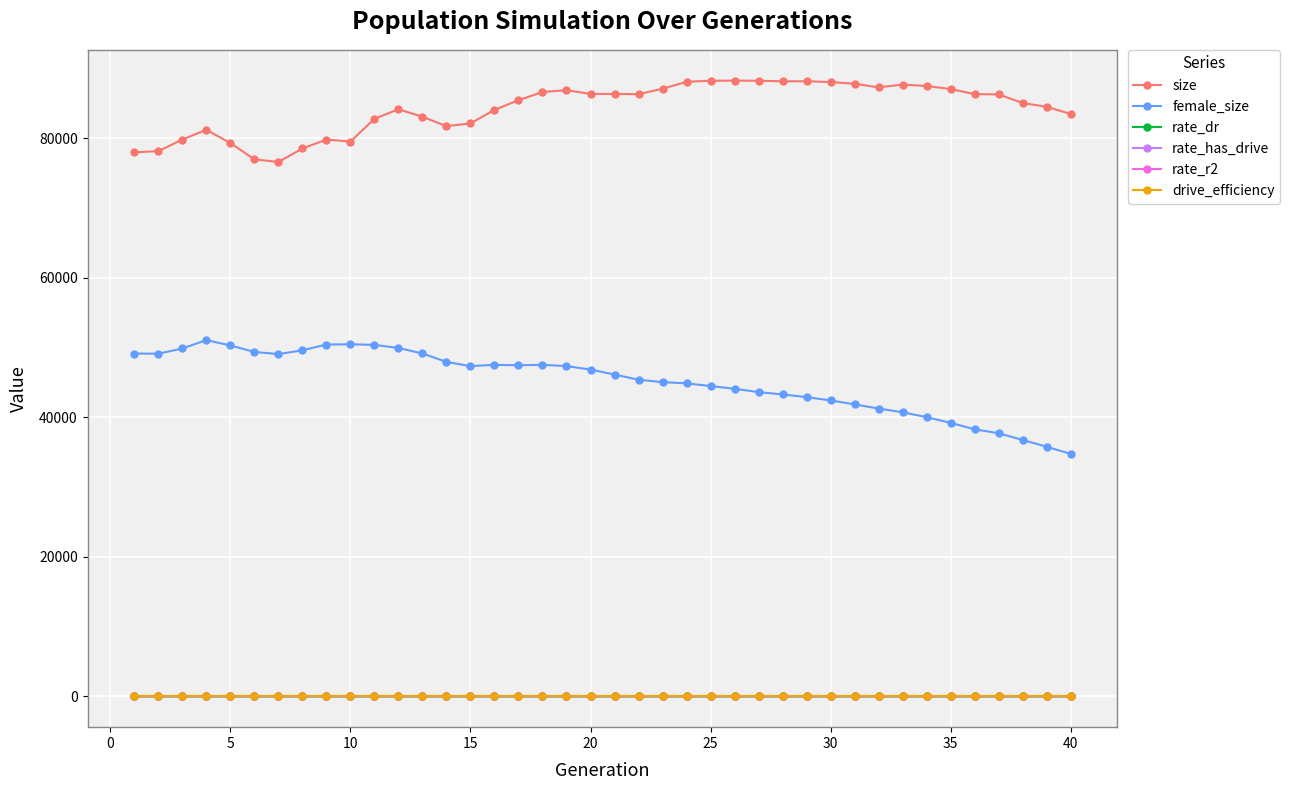

True or false: rate_r2 and drive_efficiency cross at least once.

False